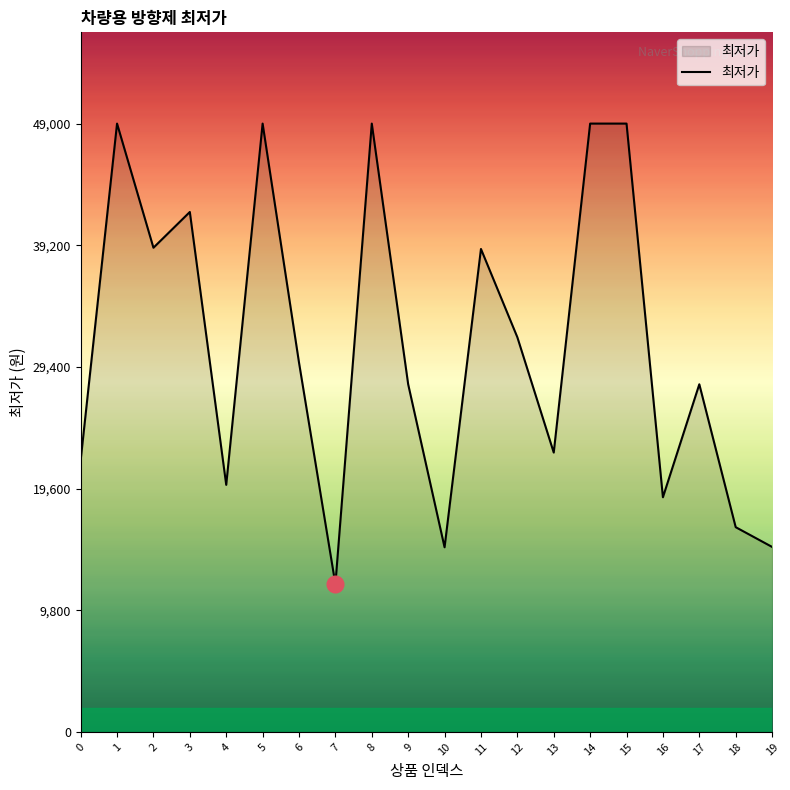

How many lines are shown in the chart?

1